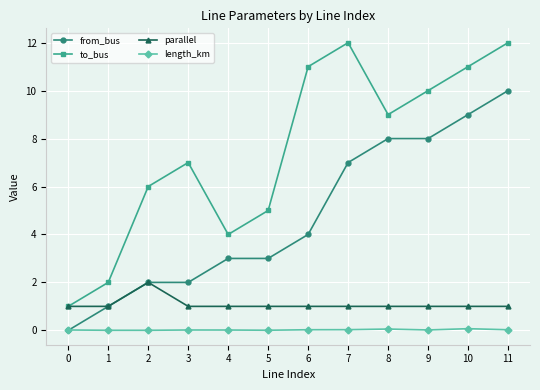

Which series has the largest range (max minus min)?

to_bus